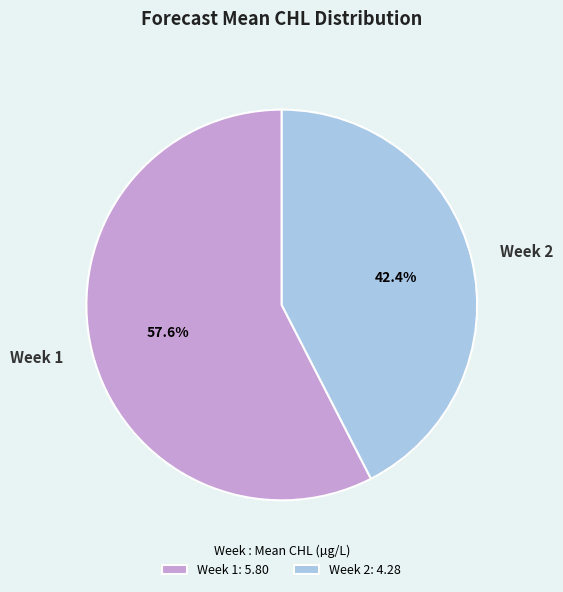

Approximately how many times larger is the value at Week 1 compared to Week 2?

1.4